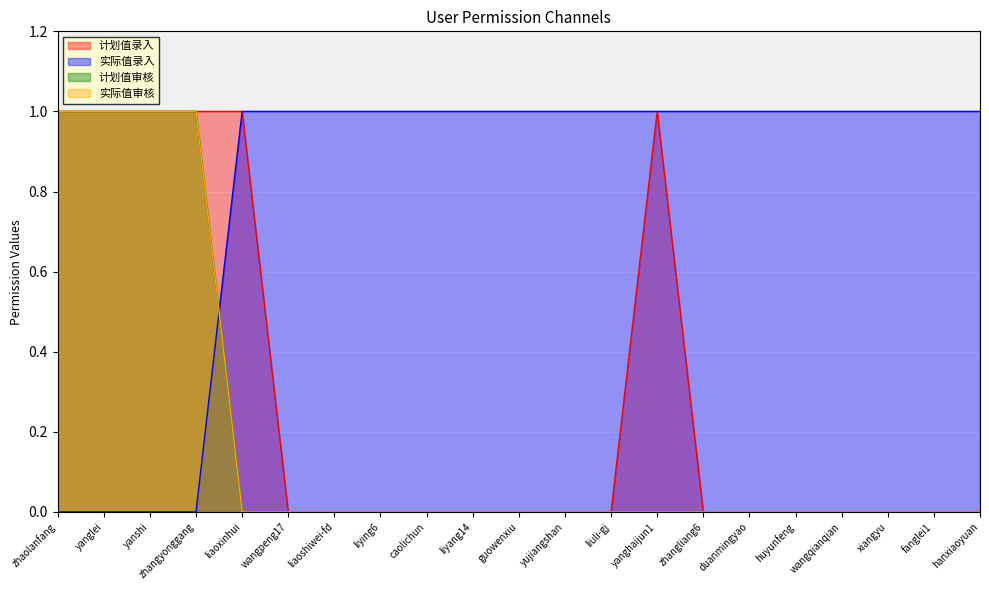

What is the label of the 21st point from the right?

zhaolanfang